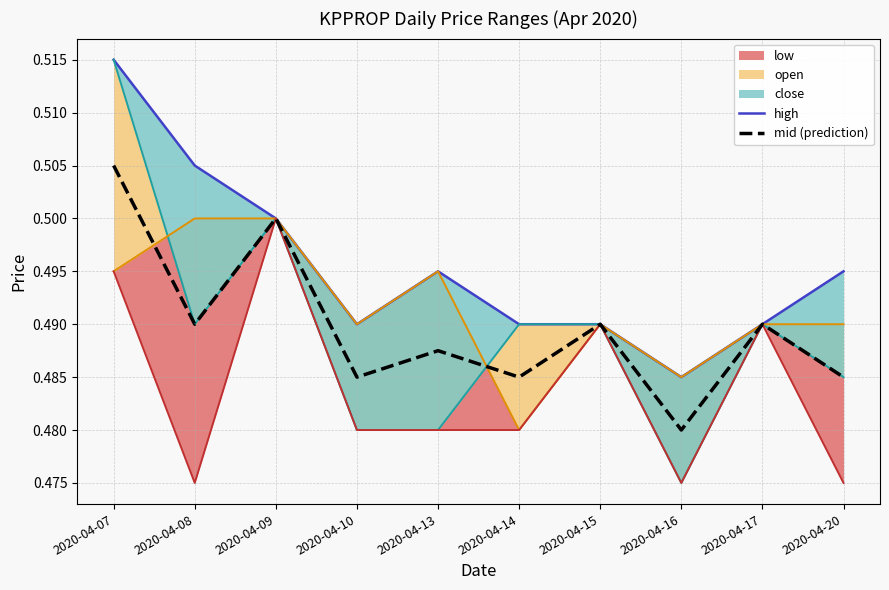

Reading left to right, extract all data points from this chart.

high: 2020-04-07=0.5	2020-04-08=0.5	2020-04-09=0.5	2020-04-10=0.5	2020-04-13=0.5	2020-04-14=0.5	2020-04-15=0.5	2020-04-16=0.5	2020-04-17=0.5	2020-04-20=0.5
mid (prediction): 2020-04-07=0.5	2020-04-08=0.5	2020-04-09=0.5	2020-04-10=0.5	2020-04-13=0.5	2020-04-14=0.5	2020-04-15=0.5	2020-04-16=0.5	2020-04-17=0.5	2020-04-20=0.5